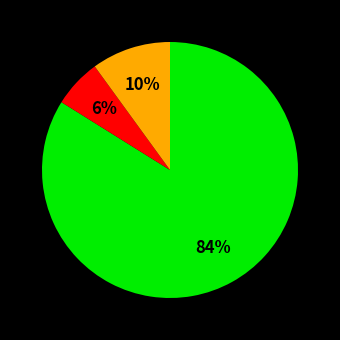

To the nearest percent, what is the difference between the largest and smallest slice percentages?

78%